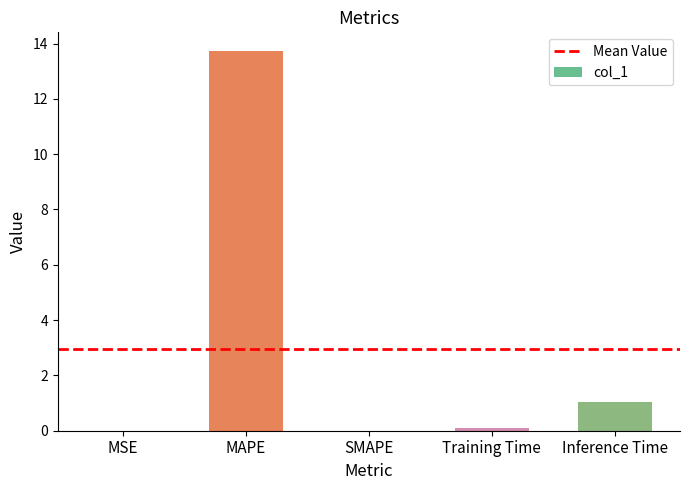

Where is the data nearest to the value 6?

Inference Time